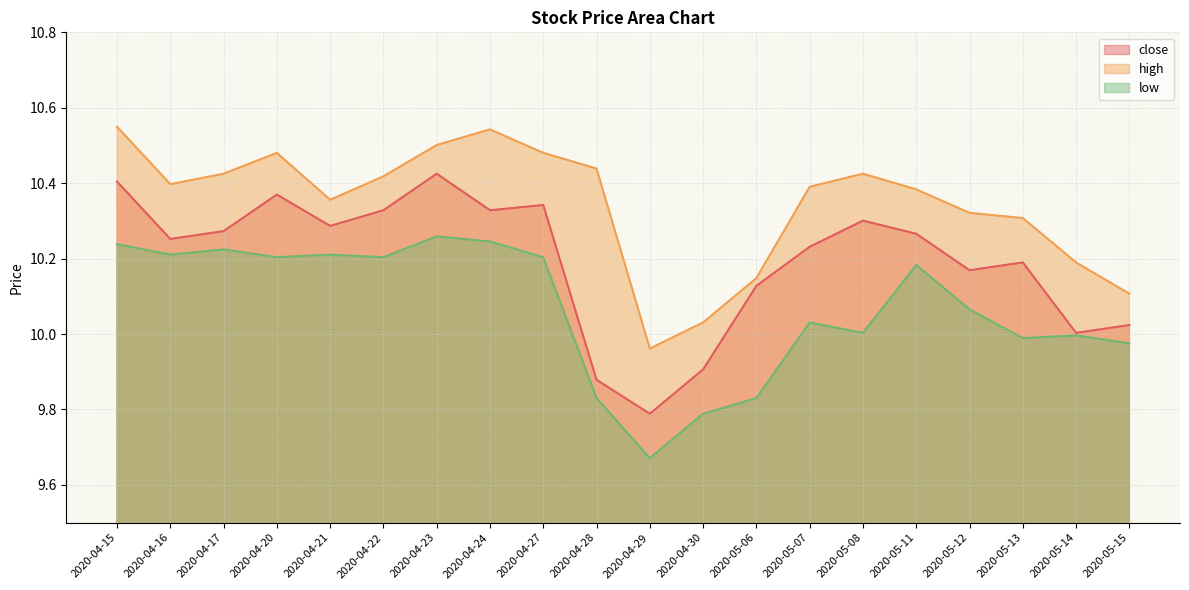

True or false: low and high intersect in this chart.

False